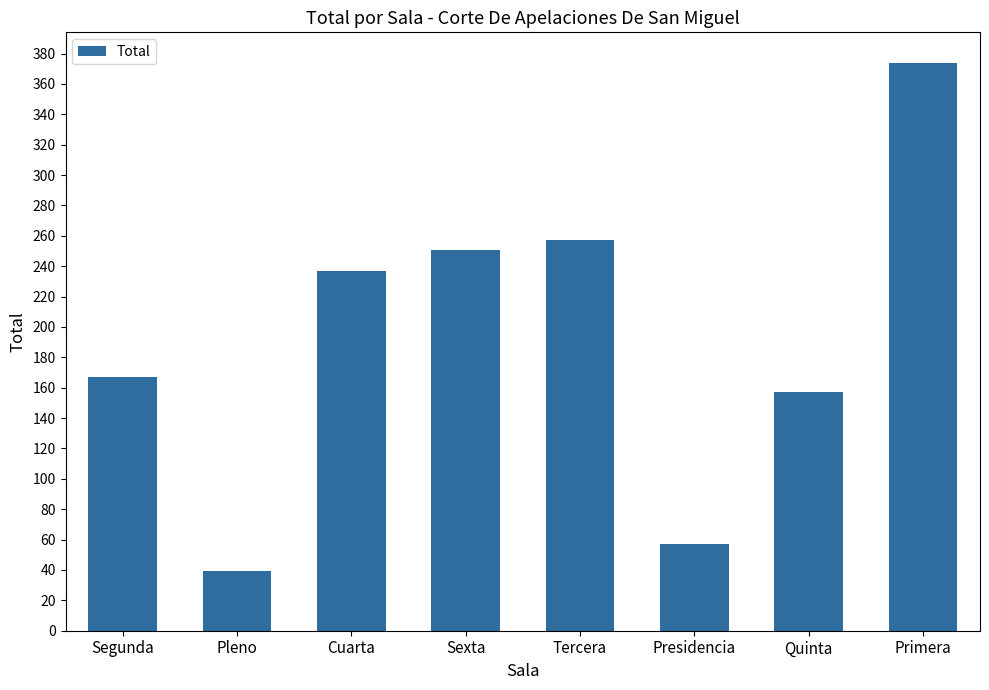

The chart shows a value of 79 at Quinta. True or false?

False